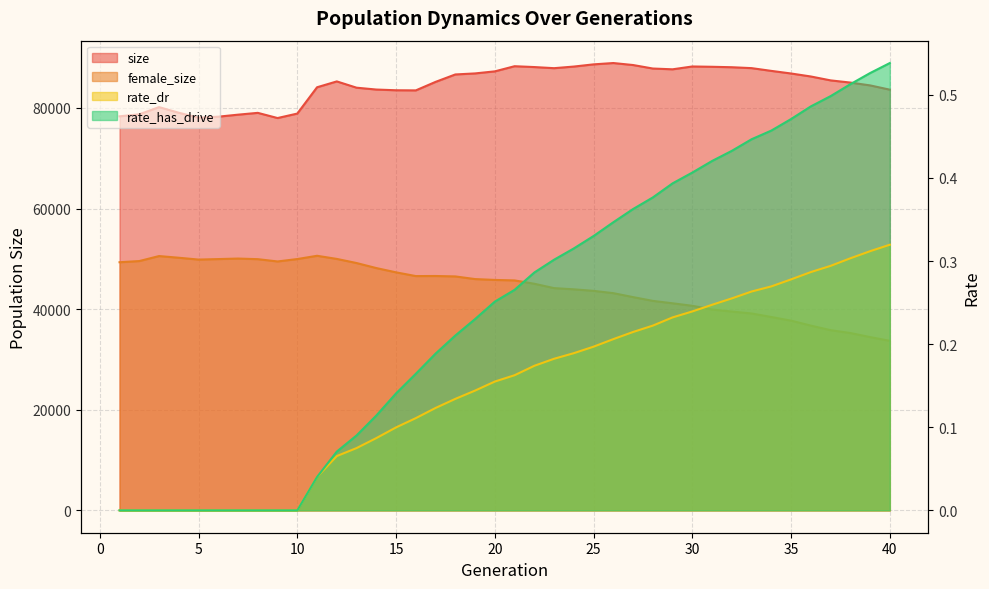

True or false: rate_has_drive and rate_dr cross at least once.

False